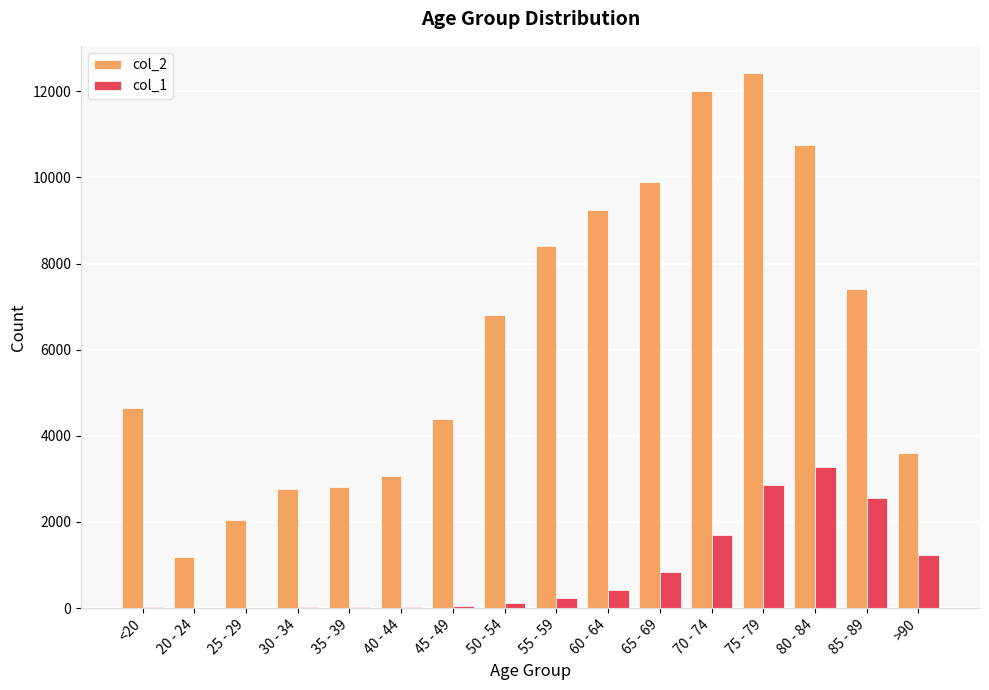

The value of col_2 at >90 is 1761. True or false?

False